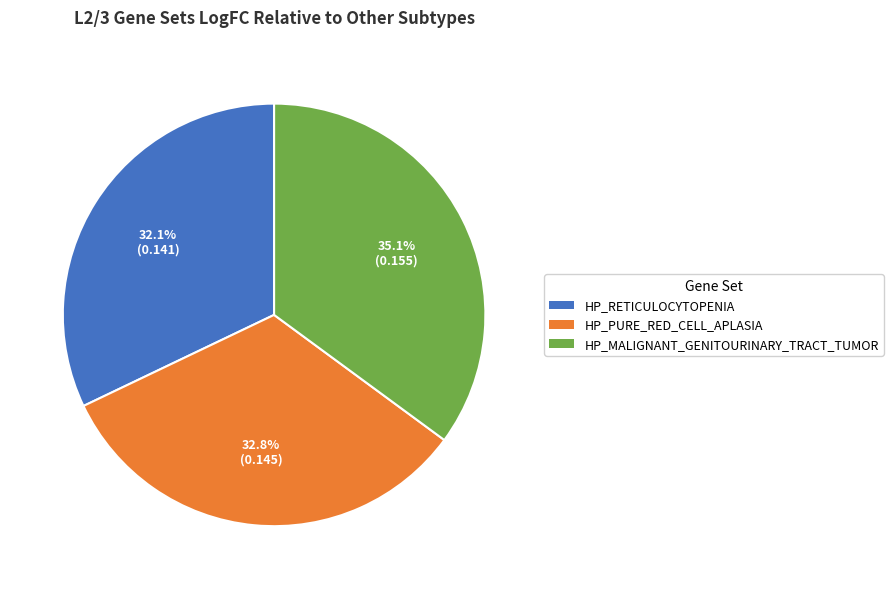

Is it true that HP_RETICULOCYTOPENIA is 41% of the pie?

False